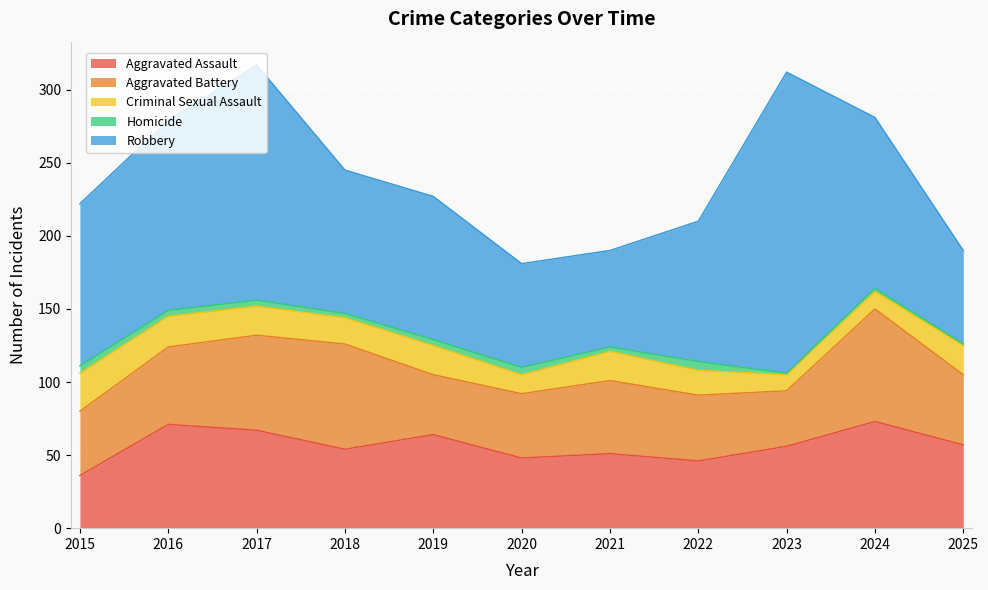

At which label does Aggravated Assault first exceed 56?

2016